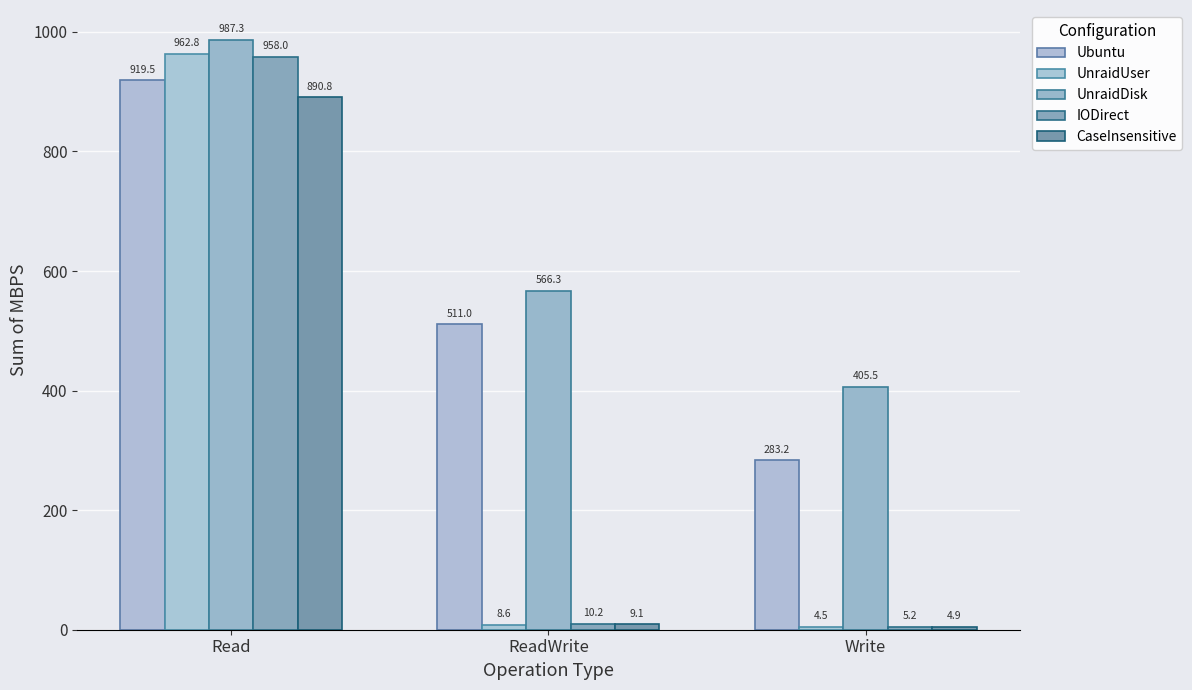

What is the minimum value for UnraidDisk?

405.5